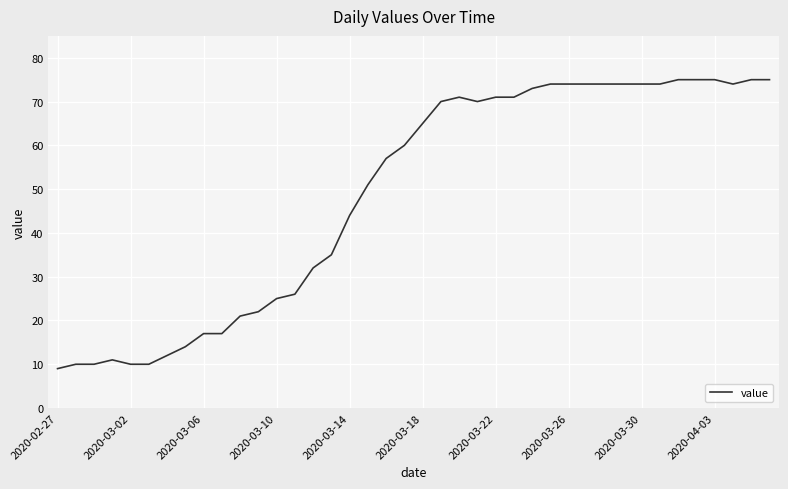

What is the smallest value displayed?

9